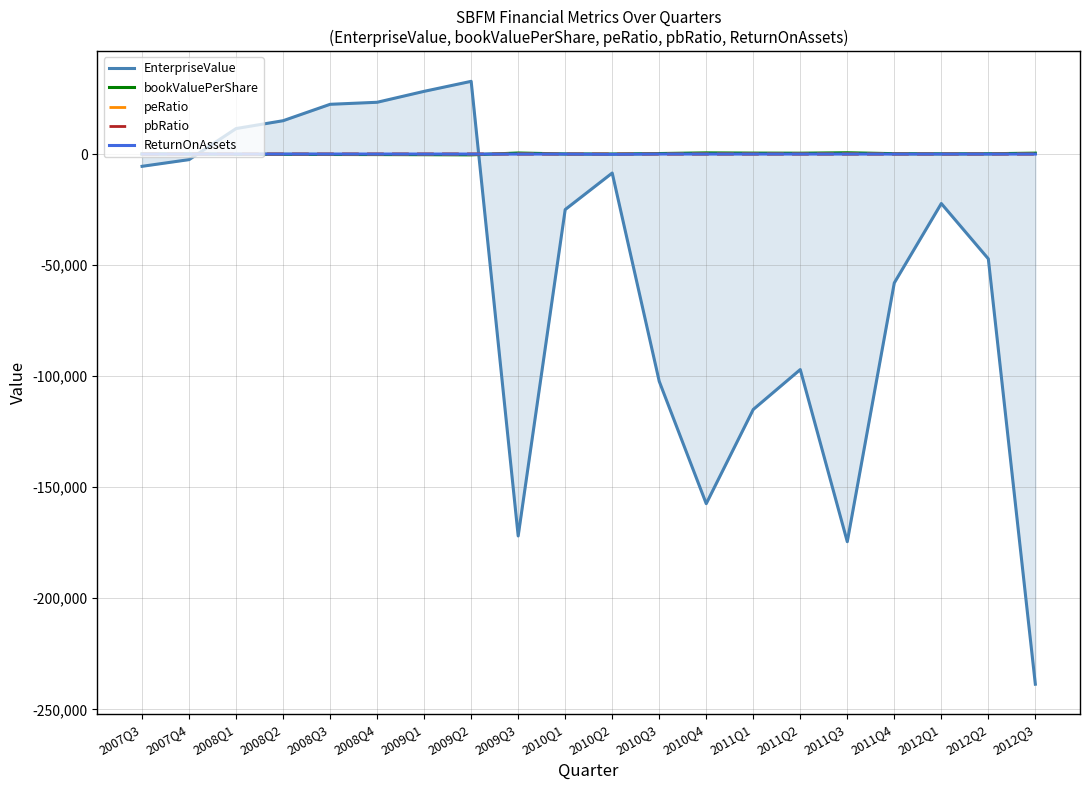

Is the value of pbRatio at 2011Q2 greater than the value of EnterpriseValue at 2010Q1?

Yes